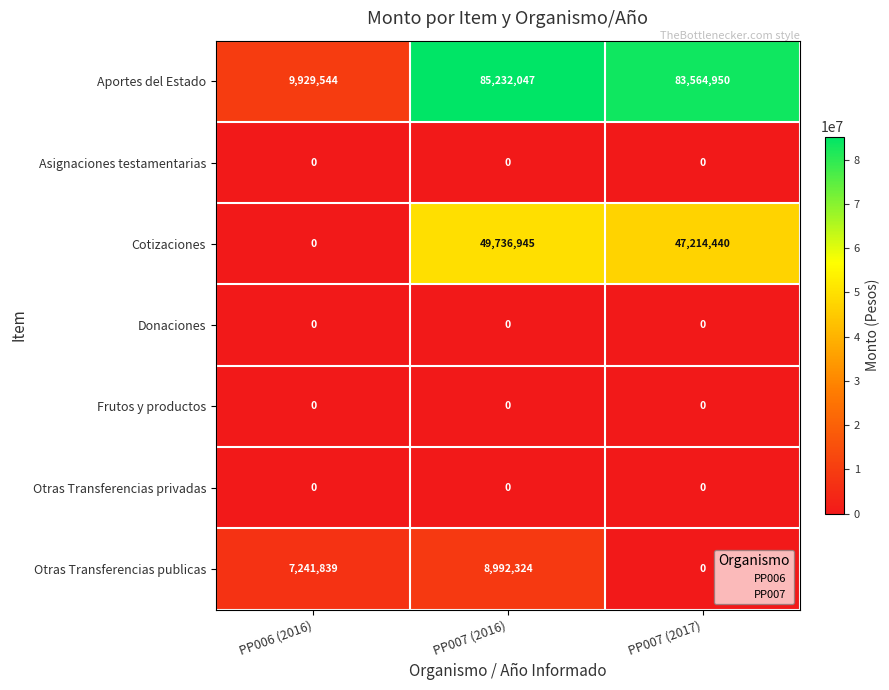

Which series has the largest range (max minus min)?

Aportes del Estado